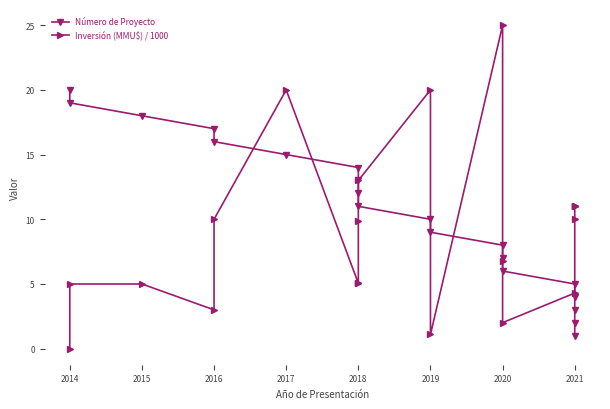

What is the sum of all Número de Proyecto values?

210.0